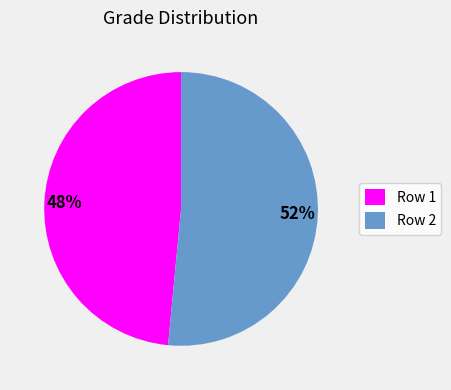

Which slice is the largest?

Row 2